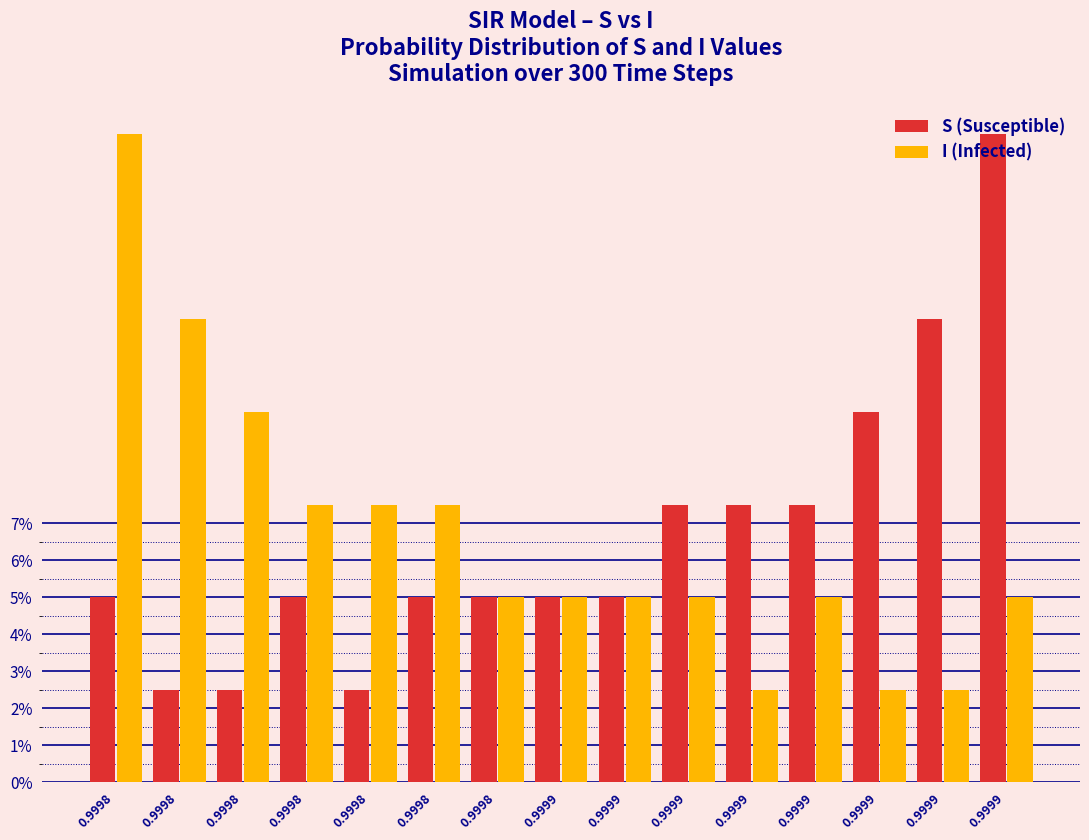

Are the bars horizontal?

No